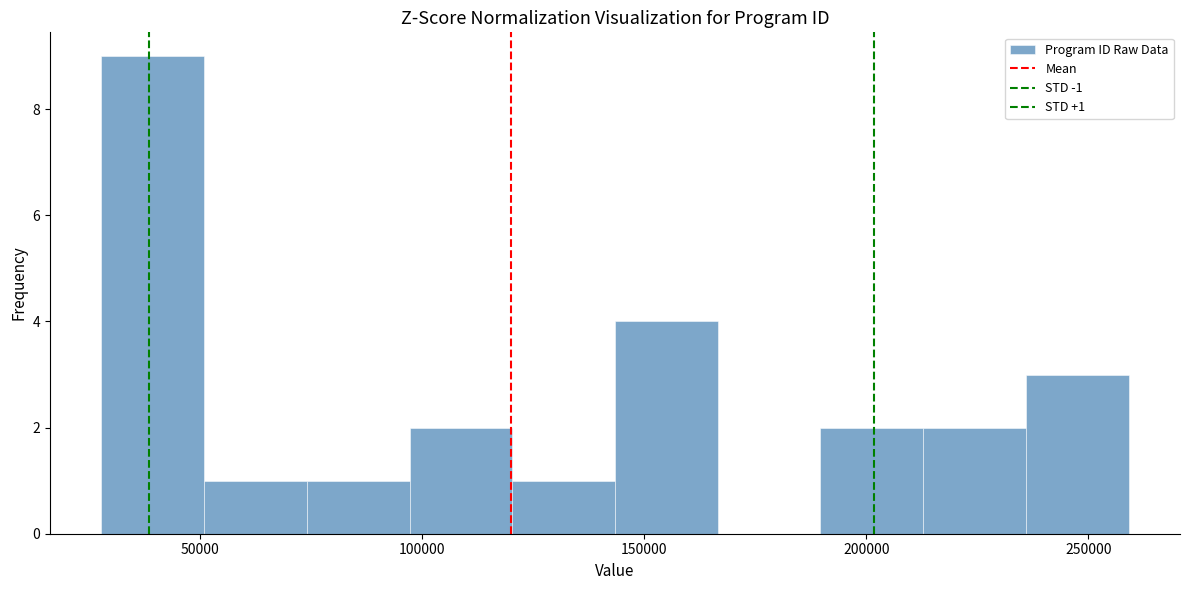

Which range on the x-axis has the tallest bar?

30000 to 50000